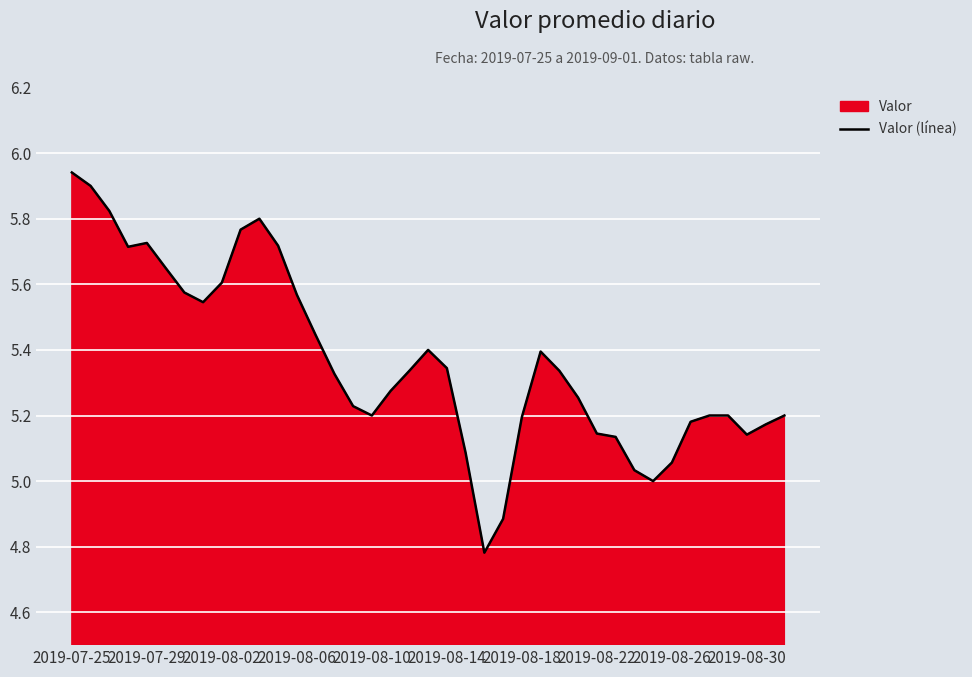

How many lines are shown in the chart?

1